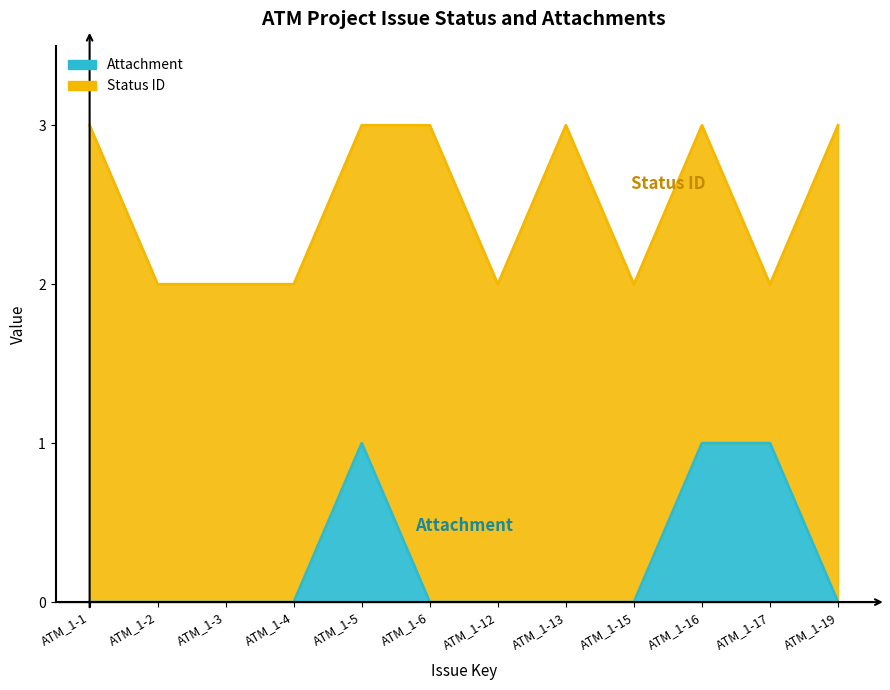

List the series in order of their overall mean, highest first.

Status ID, Attachment